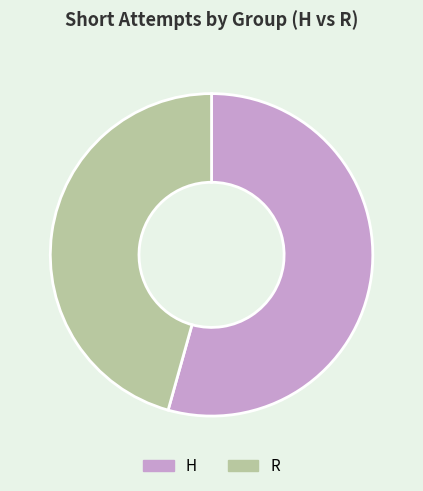

Rank the categories by value from lowest to highest.

R, H